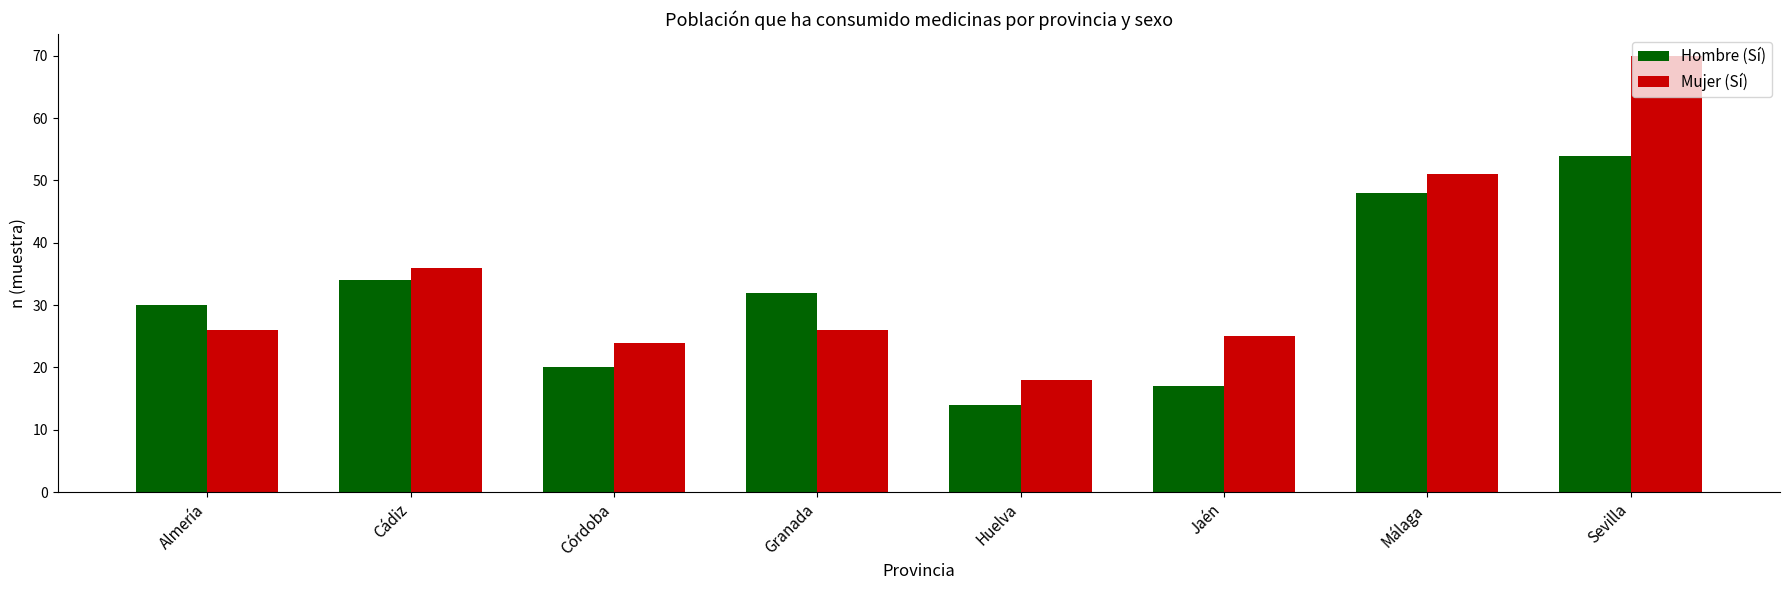

What is the difference between the highest and lowest values at Jaén?

8